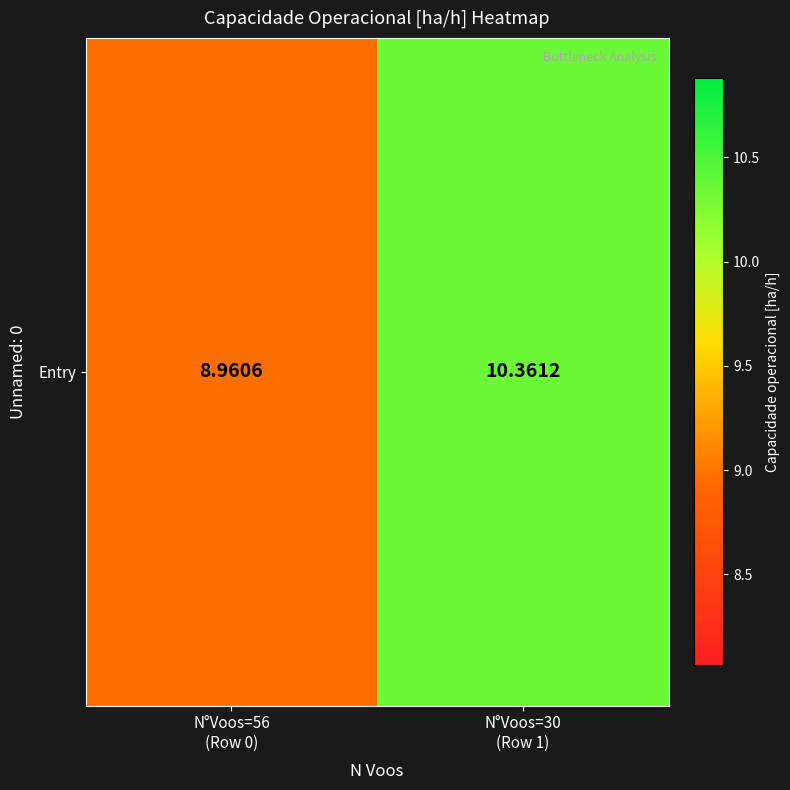

List the labels in order of value, largest first.

N°Voos=30
(Row 1), N°Voos=56
(Row 0)